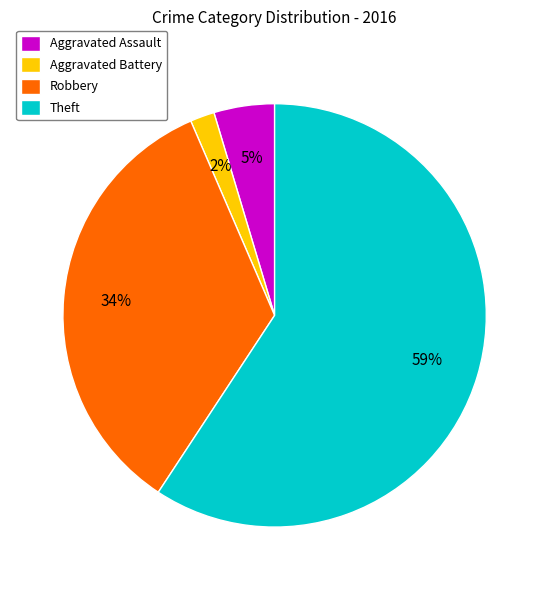

Approximately how many times larger is the value at Aggravated Assault compared to Aggravated Battery?

2.5